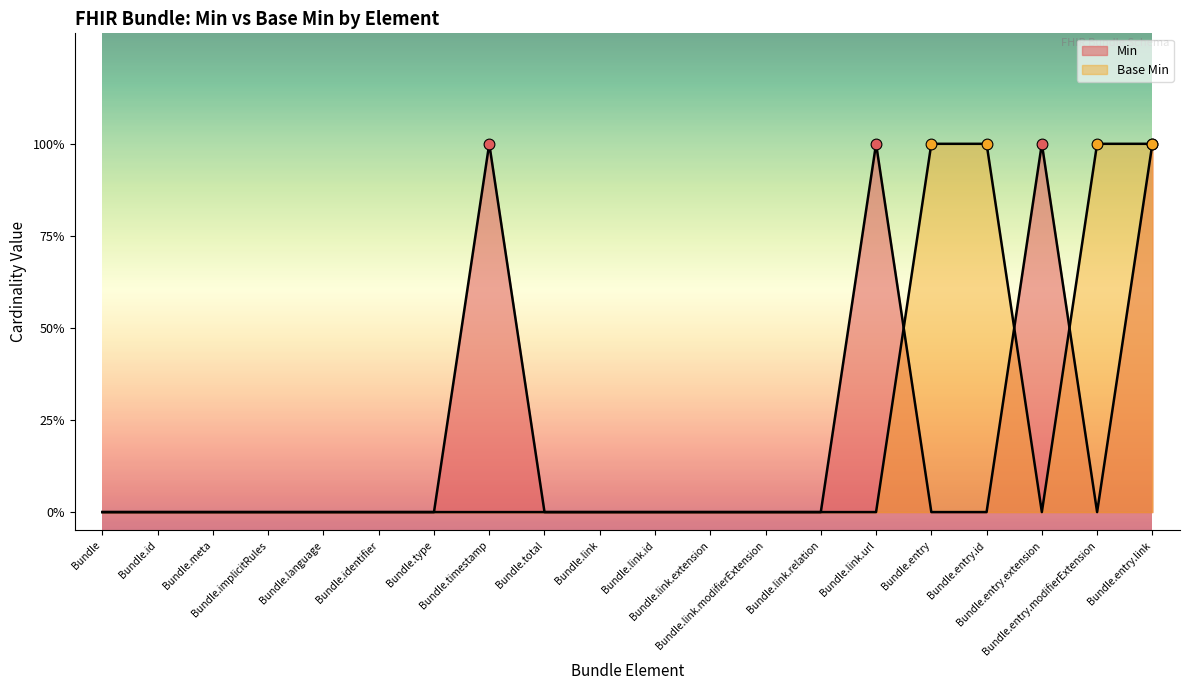

Which series has the largest total across all categories?

Min